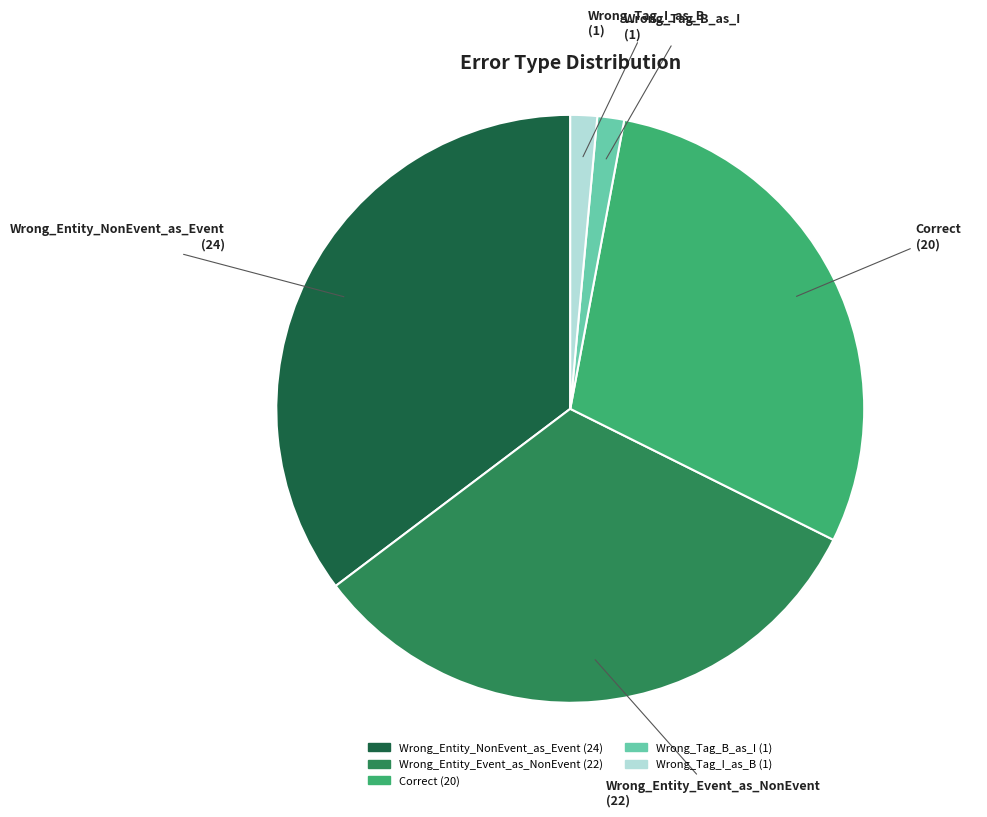

How many slices are in this pie chart?

5